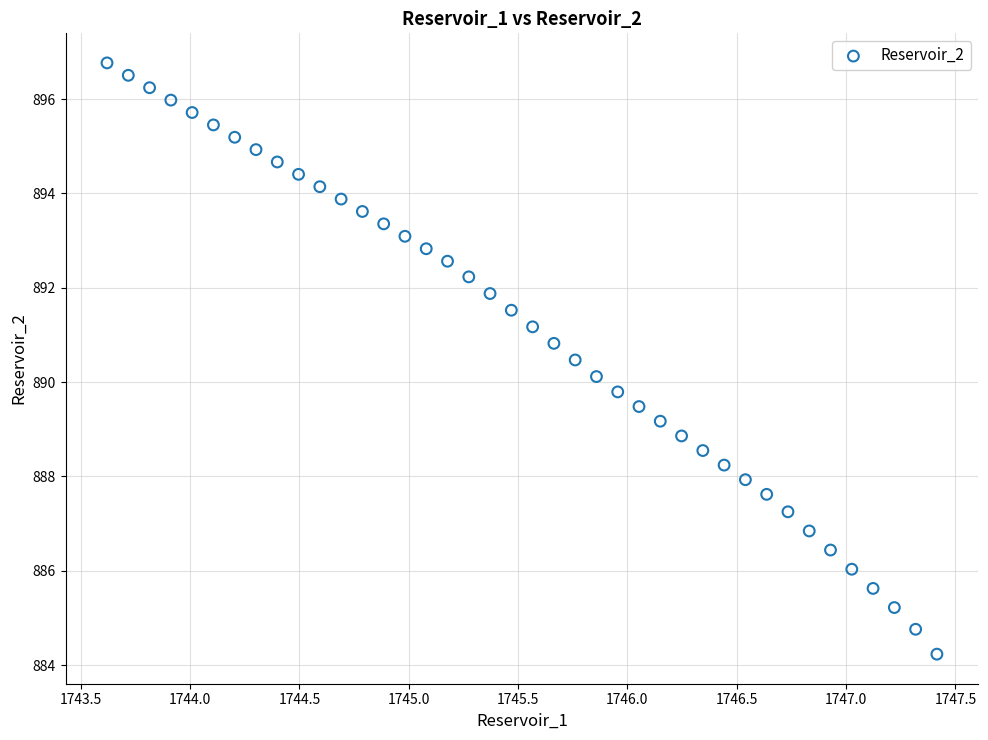

What is the range of X values (max minus min)?

3.8